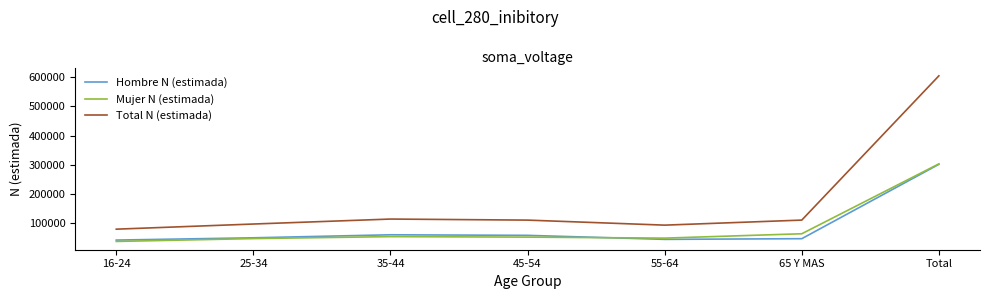

What is the difference between the highest and lowest values at 55-64?

48772